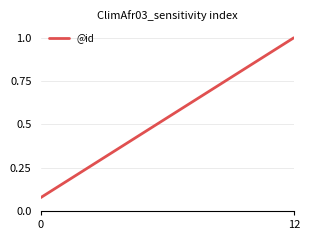

What is the label of the 13th point from the left?

12